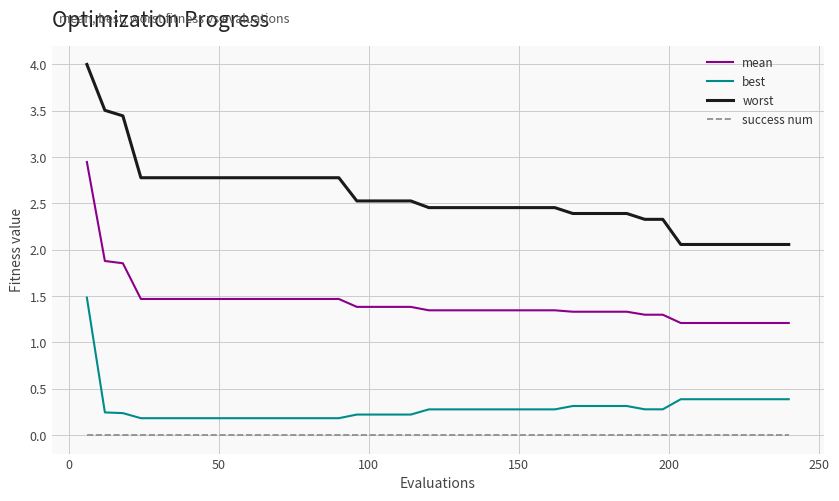

How many series are shown in this chart?

4